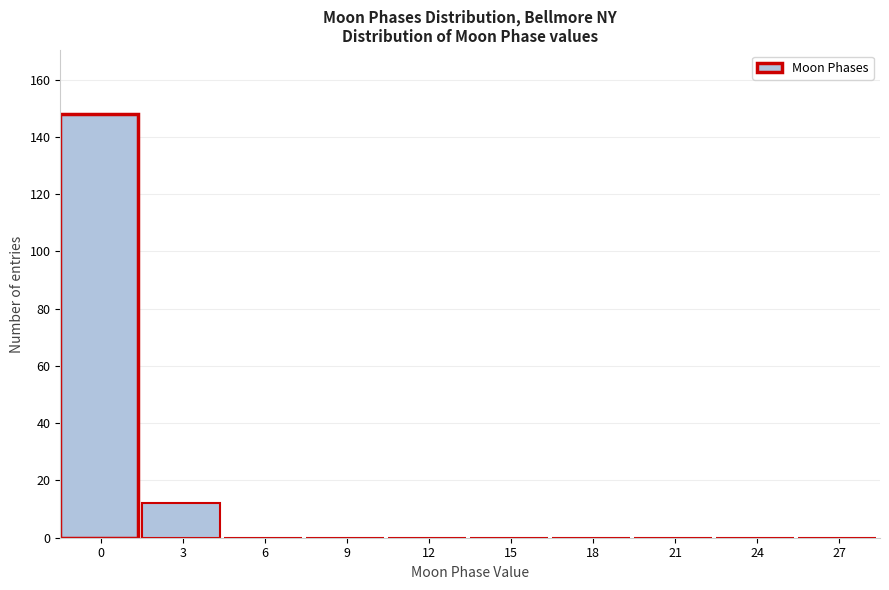

Reading right to left, extract all data points from this chart.

27=0	24=0	21=0	18=0	15=0	12=0	9=0	6=0	3=12	0=148